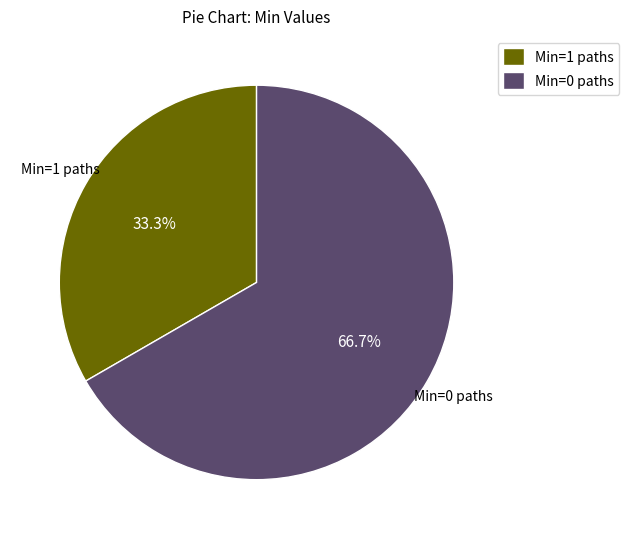

To the nearest percent, what is the average slice percentage?

50%